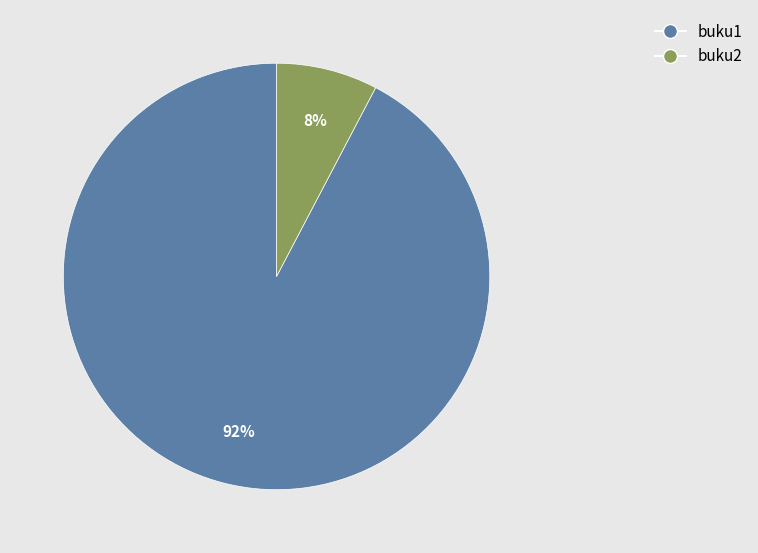

To the nearest percent, what is the average slice percentage?

50%